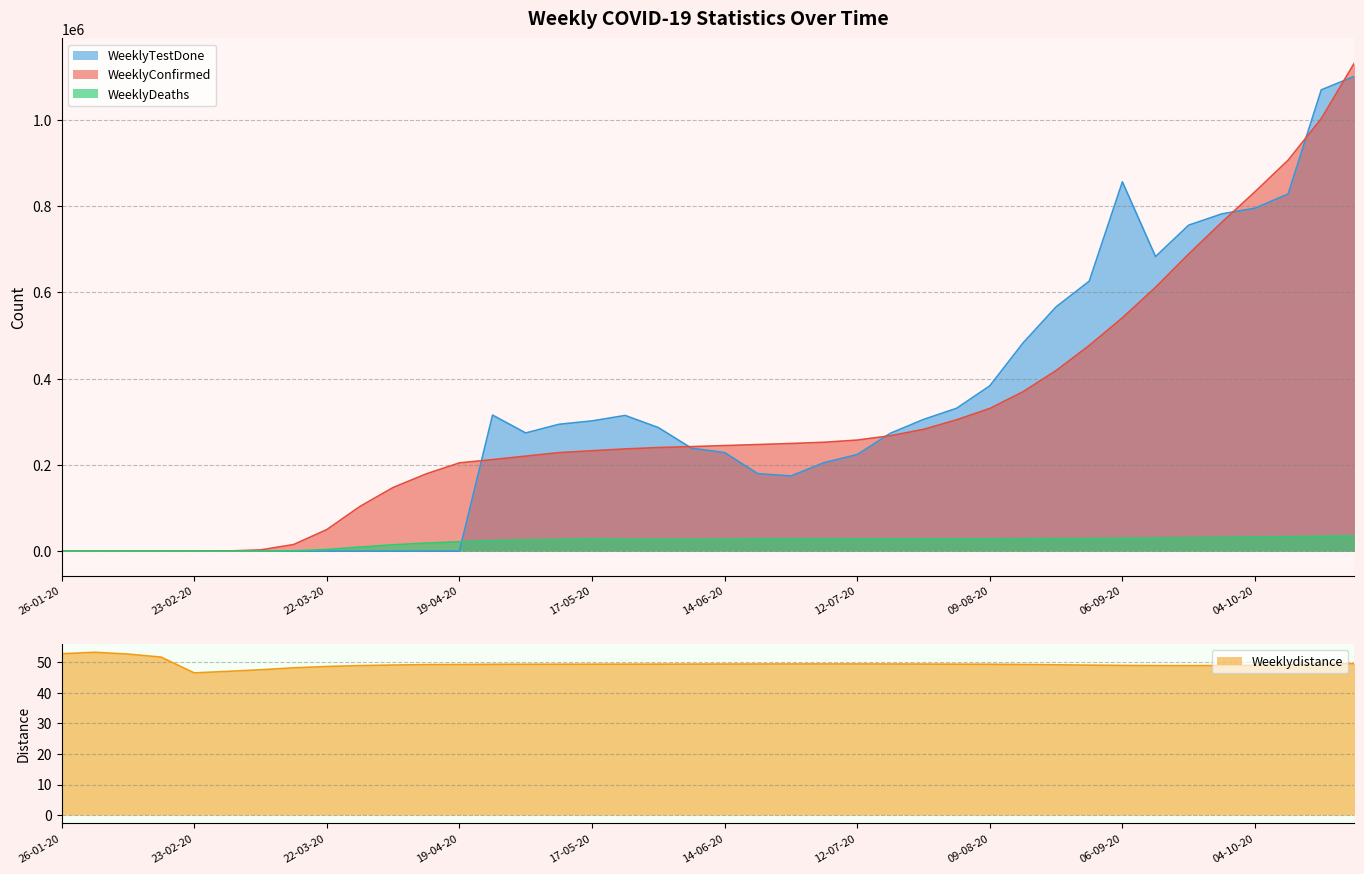

What are all the series names shown in the legend?

WeeklyConfirmed, WeeklyDeaths, WeeklyTestDone, Weeklydistance